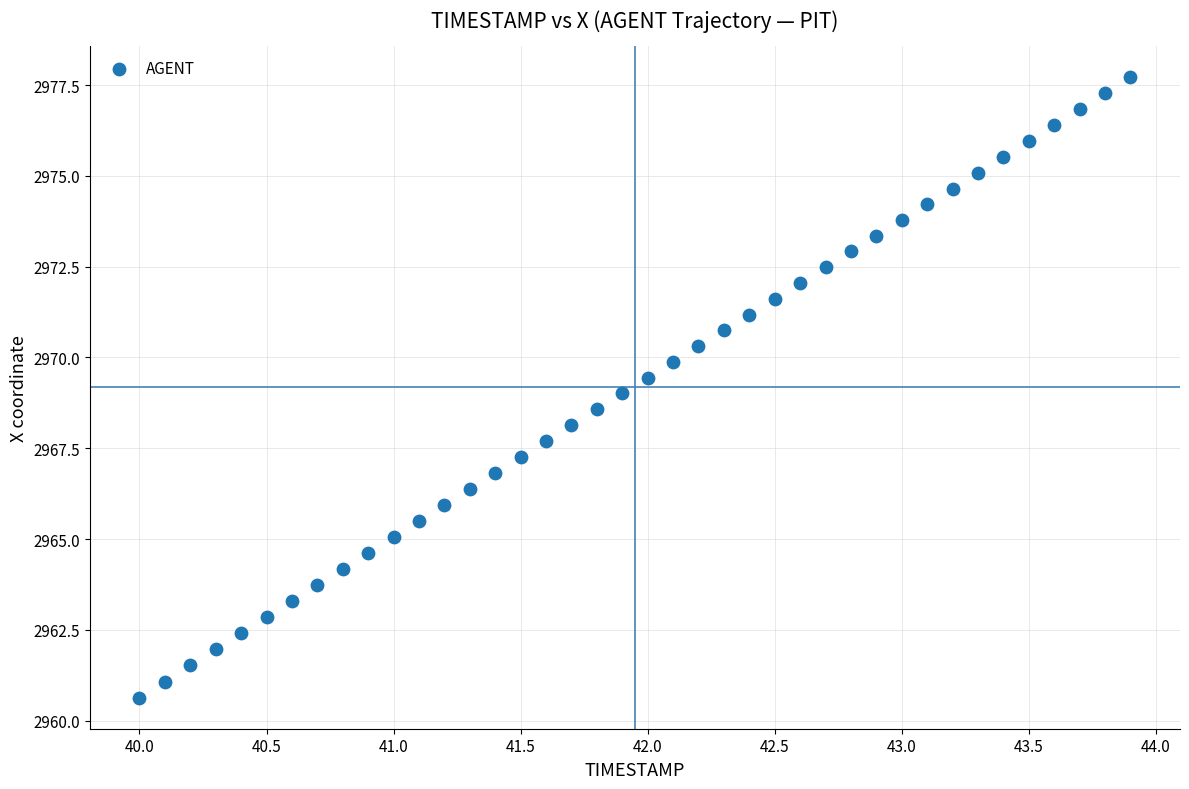

What is the range of X values (max minus min)?

3.9